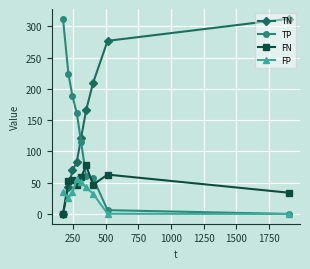

Does the chart have visible grid lines?

Yes